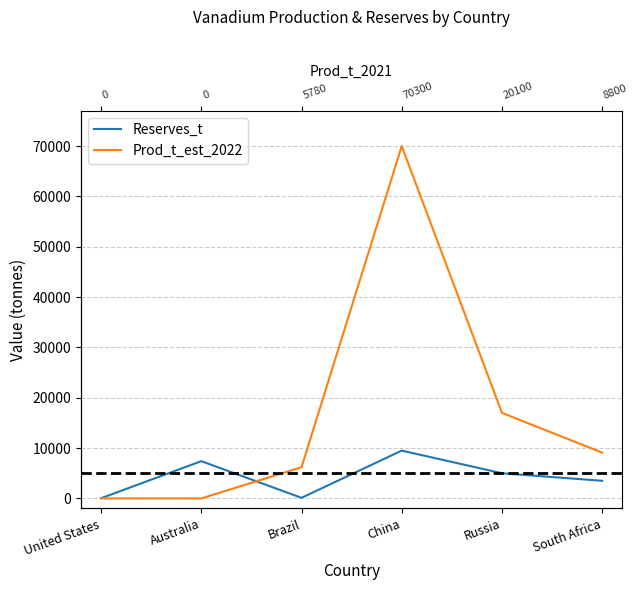

Rank the series by their maximum value, from highest to lowest.

Prod_t_est_2022, Reserves_t